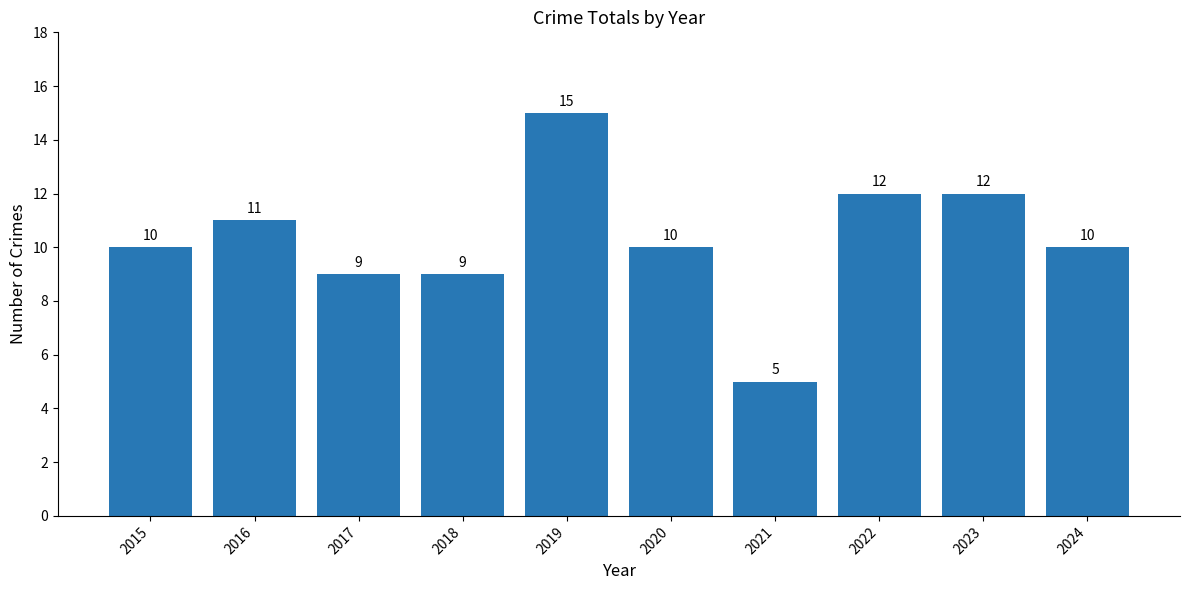

What is the change in value from 2016 to 2021?

-6